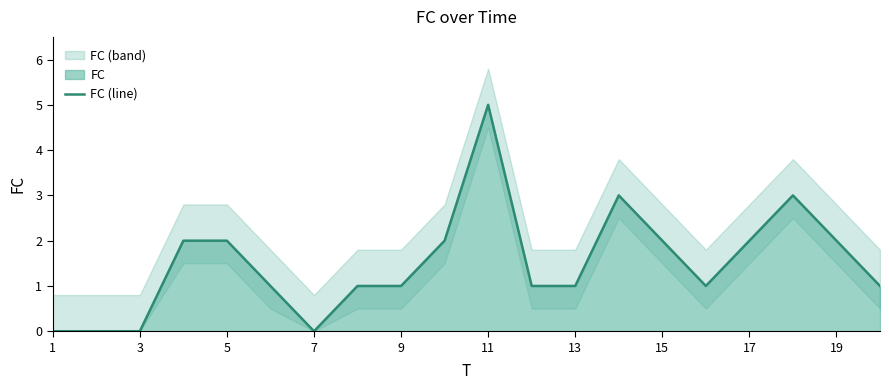

How many points are lower than both their immediate neighbors (excluding endpoints)?

2